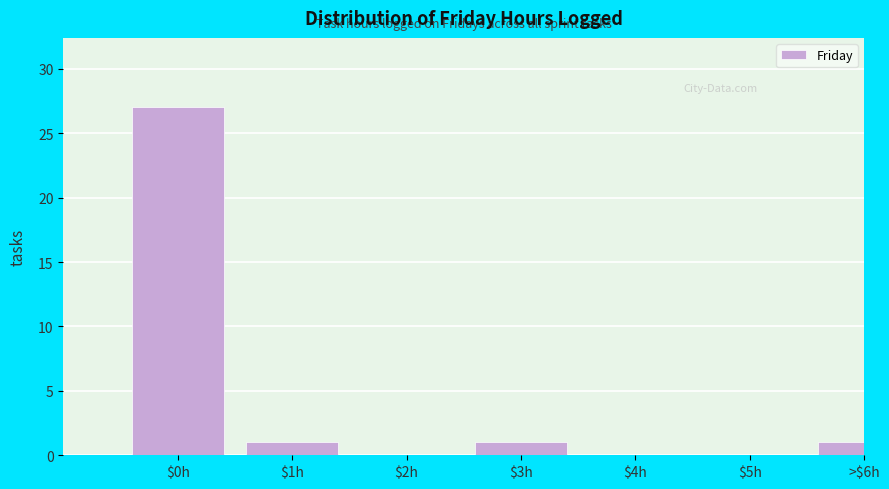

What is the maximum value shown in the chart?

27